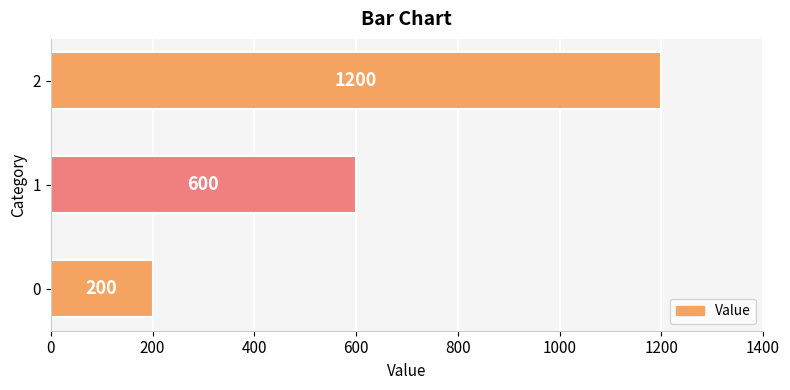

What is the smallest value displayed?

200